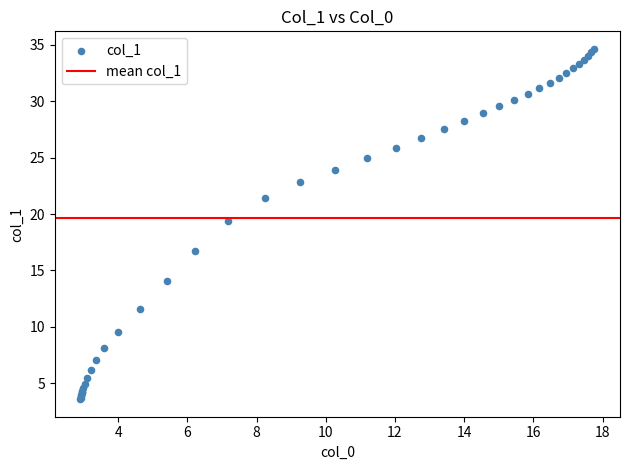

What Y value in the scatter plot is closest to 19?

19.4